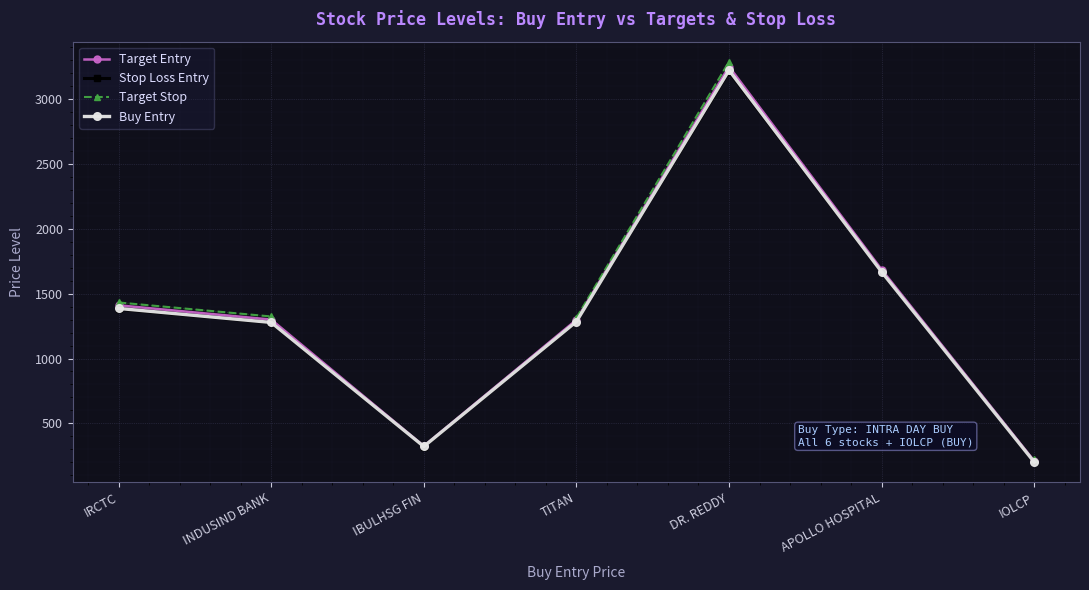

True or false: Target Stop and Stop Loss Entry cross at least once.

False